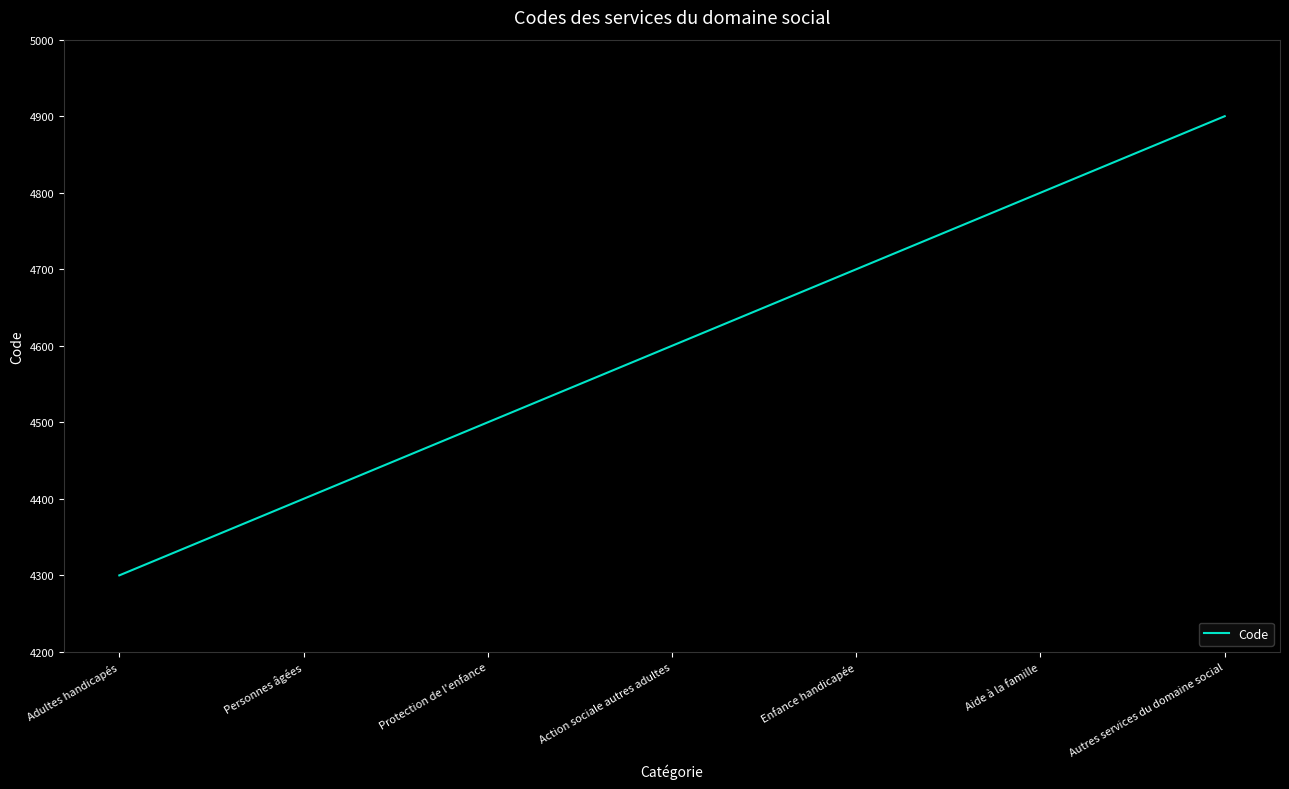

True or false: there are more than 1 points higher than both neighbors.

False